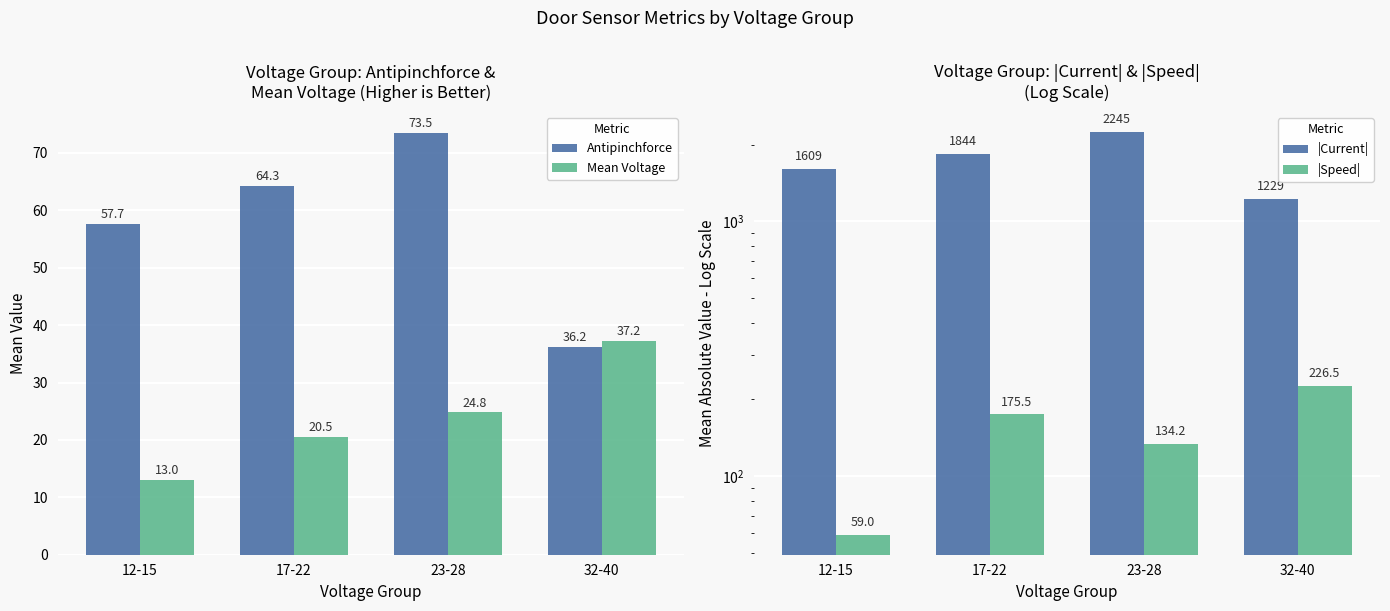

Which series changed the most between 12-15 and 32-40?

|Current|